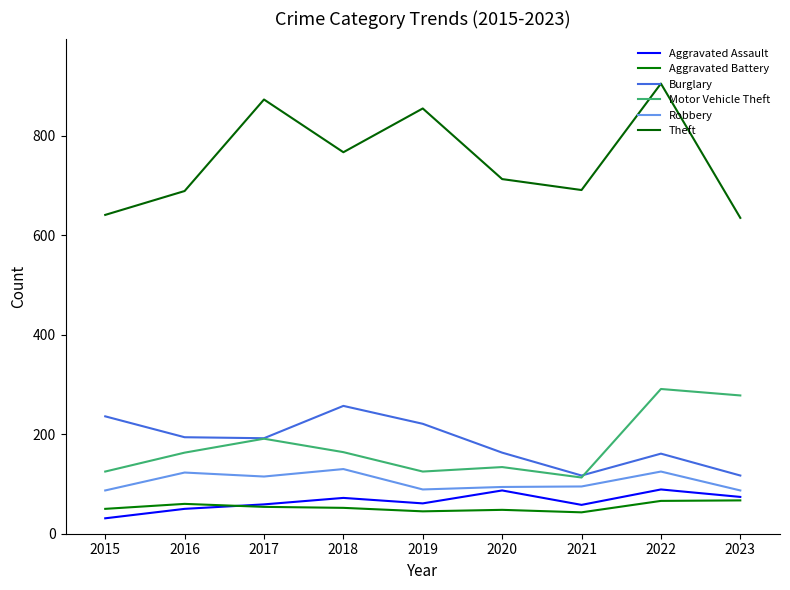

Reading left to right, list all the values displayed in this chart.

Aggravated Assault: 31	50	59	72	61	87	58	89	74
Aggravated Battery: 50	60	54	52	45	48	43	66	67
Burglary: 236	194	192	257	221	163	117	161	117
Motor Vehicle Theft: 125	163	191	164	125	134	113	291	278
Robbery: 87	123	115	130	89	94	95	125	87
Theft: 641	689	873	767	855	713	691	905	635